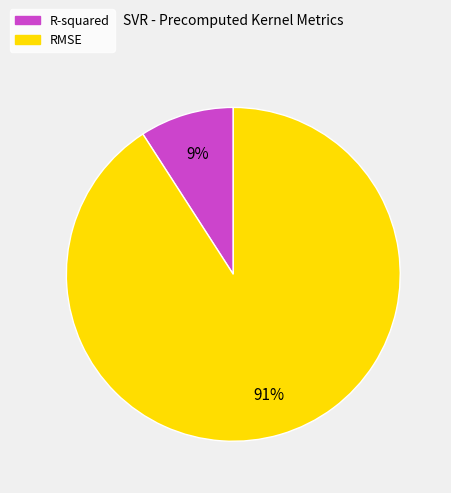

What is the ratio of the value at R-squared to the value at RMSE?

0.1